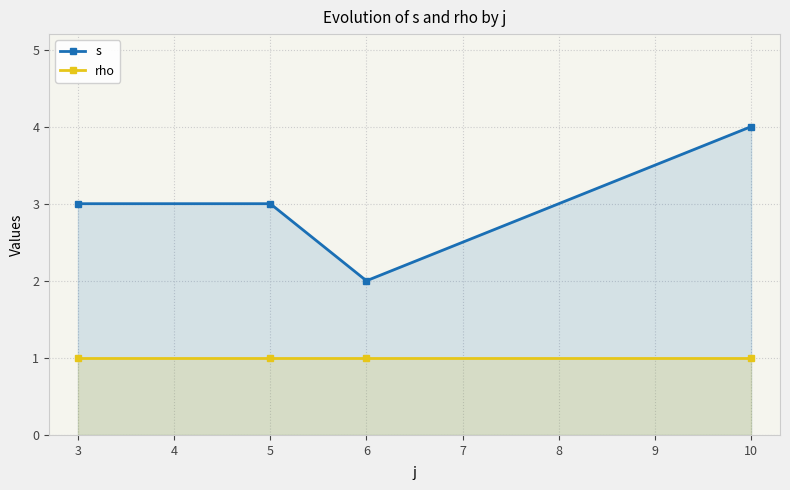

What is the average value of the s series?

3